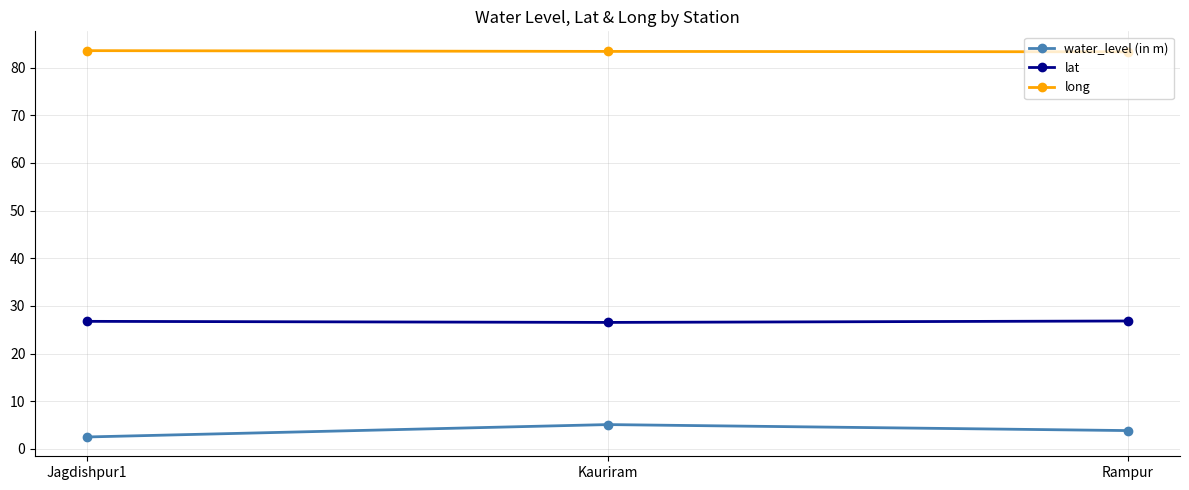

Count the number of categories in the chart.

3